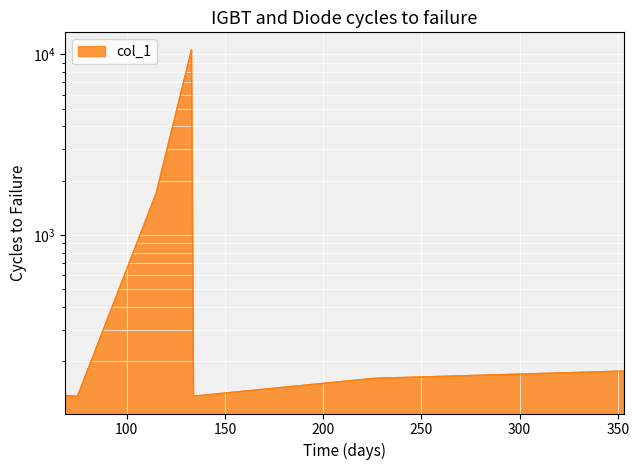

Which category has the highest value across all series?

133.01422119140625